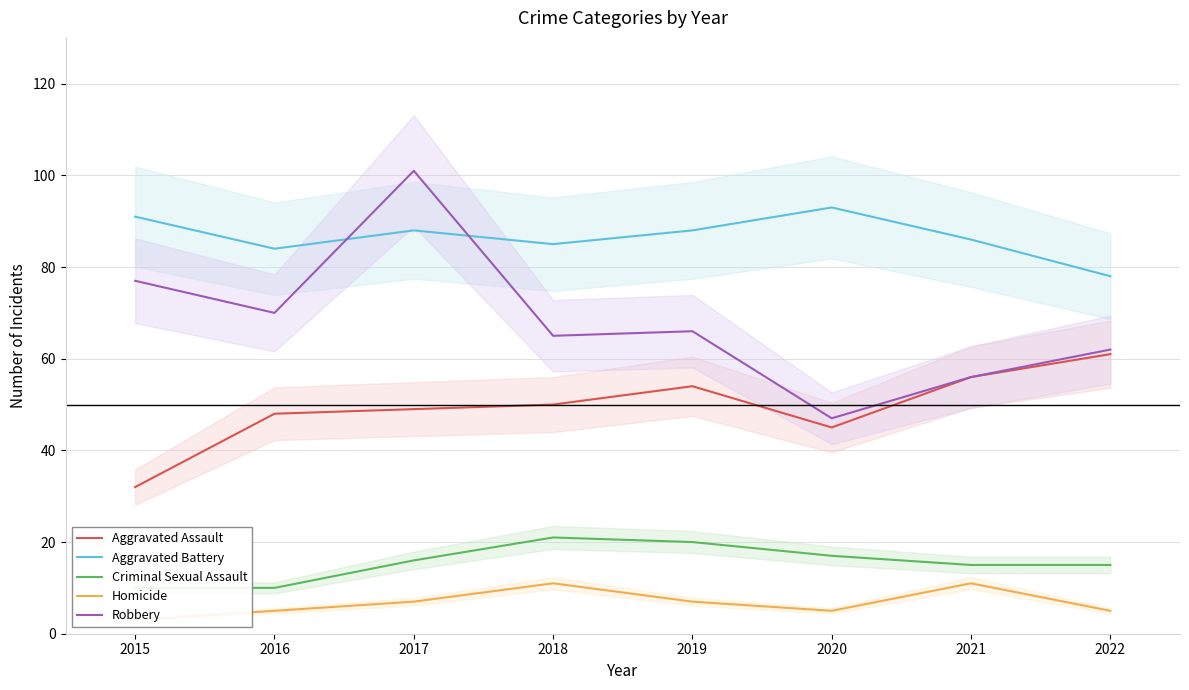

At which category is the sum across all series the highest?

2017